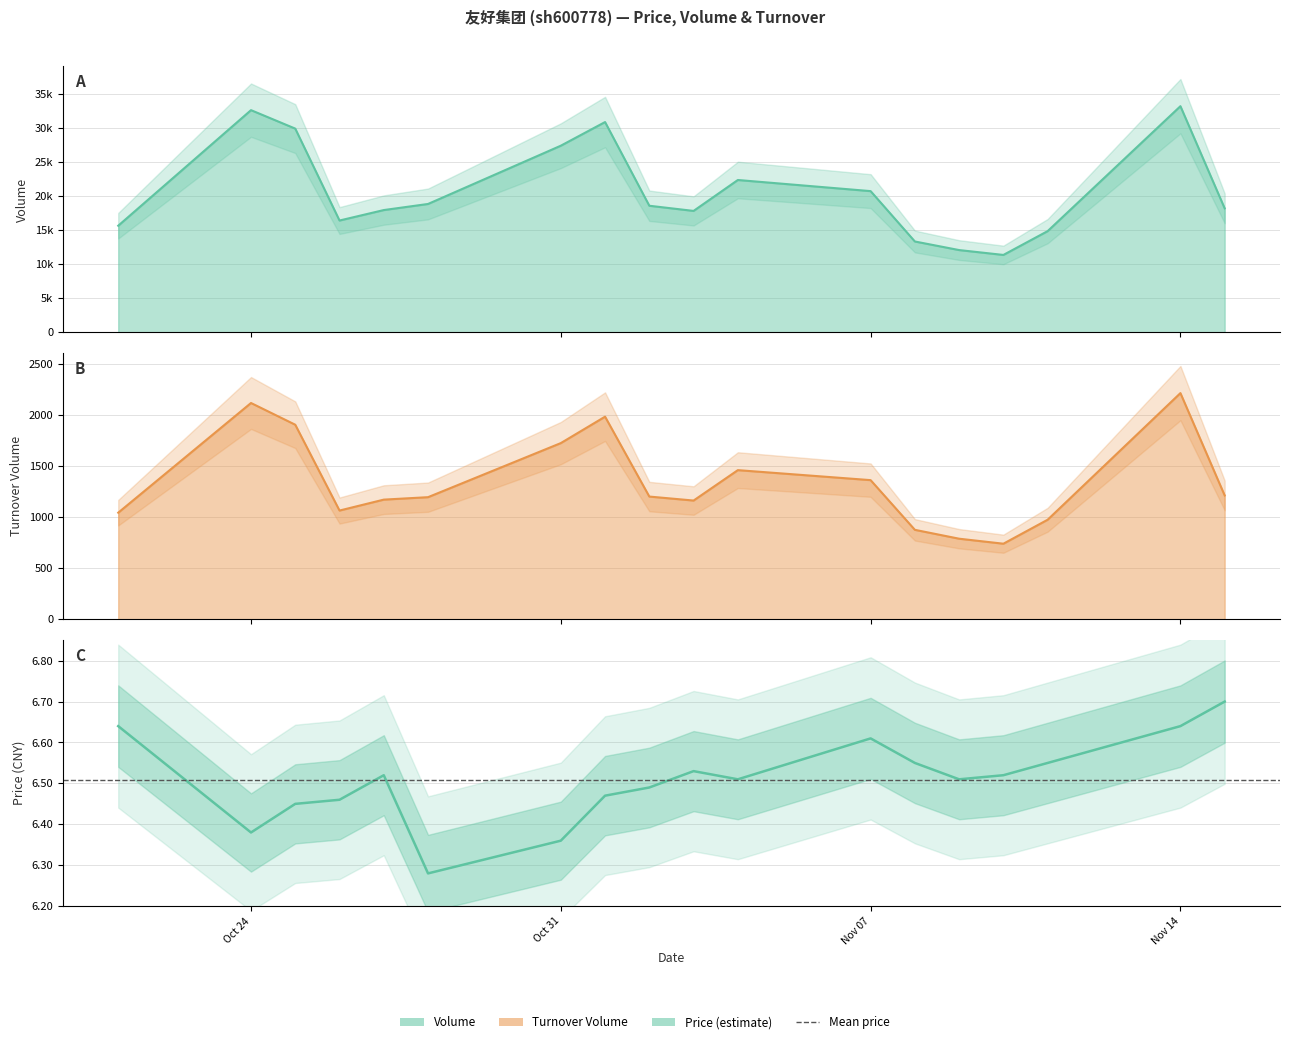

Which series has the largest range (max minus min)?

volume